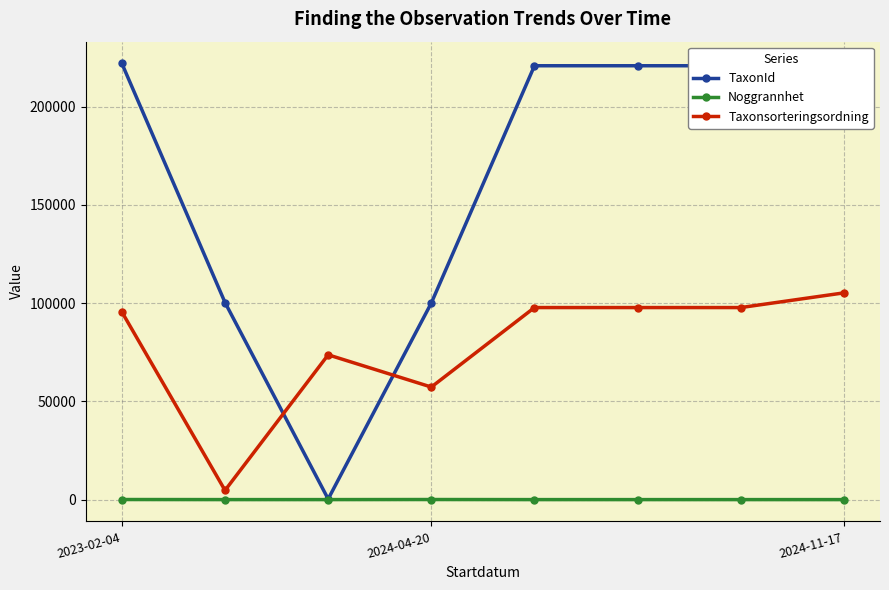

Rank the series by their maximum value, from lowest to highest.

Noggrannhet, Taxonsorteringsordning, TaxonId